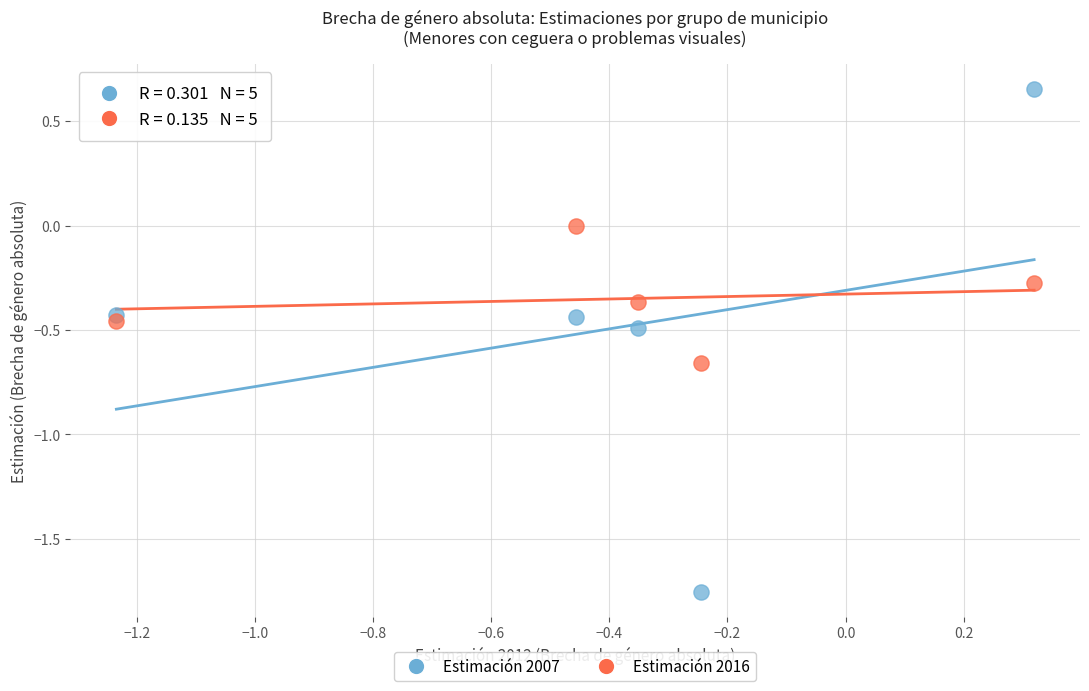

Which series contains the highest Y value?

Estimación 2007